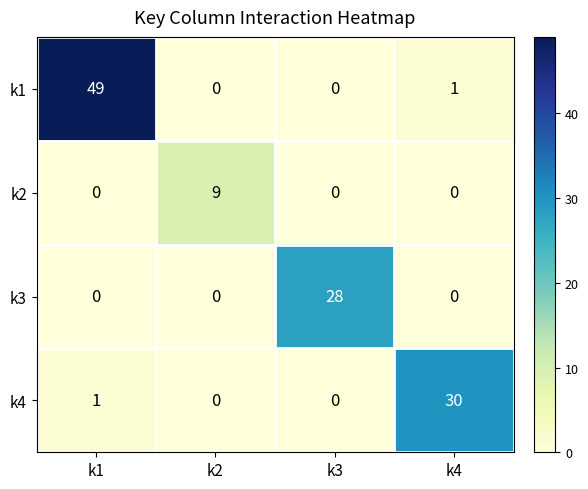

Which series has the largest total across all categories?

k1